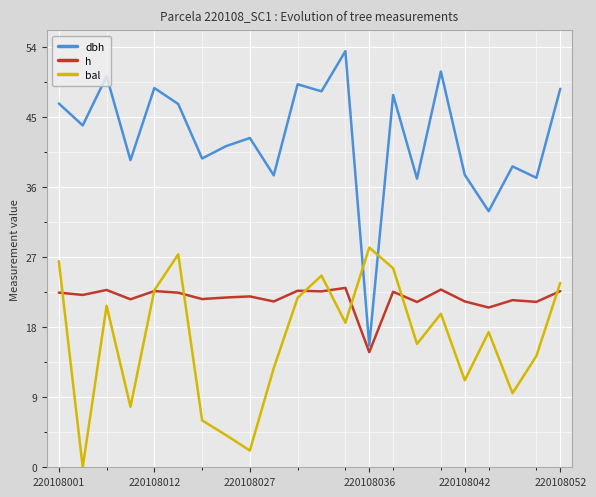

What is the difference between the maximum and minimum values in the h series?

8.3